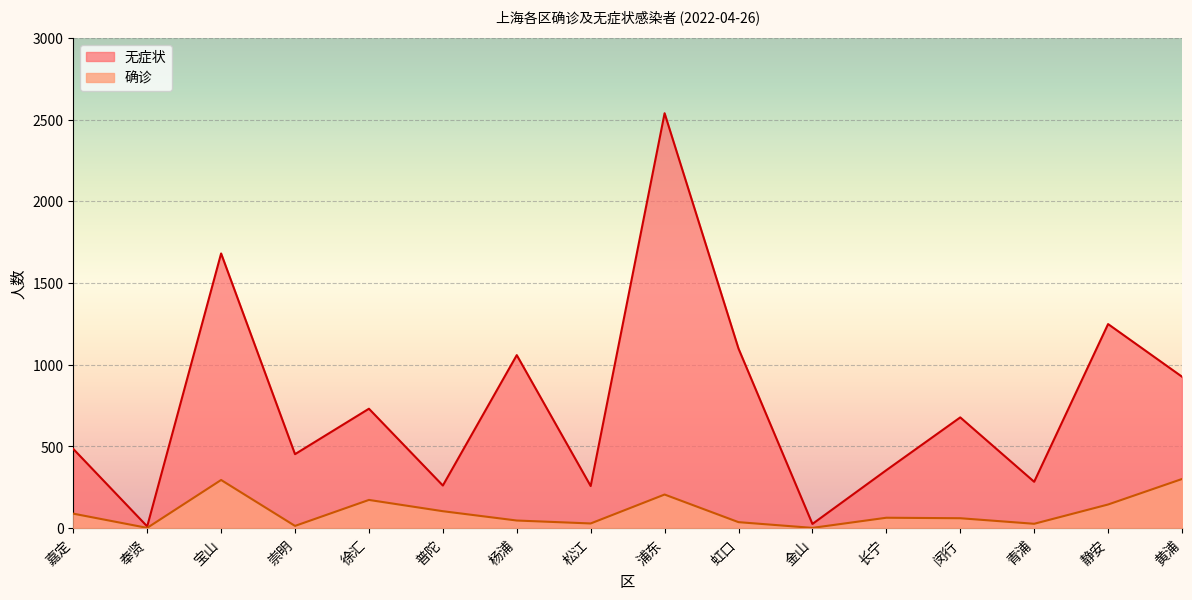

True or false: 确诊 and 无症状 cross at least once.

False